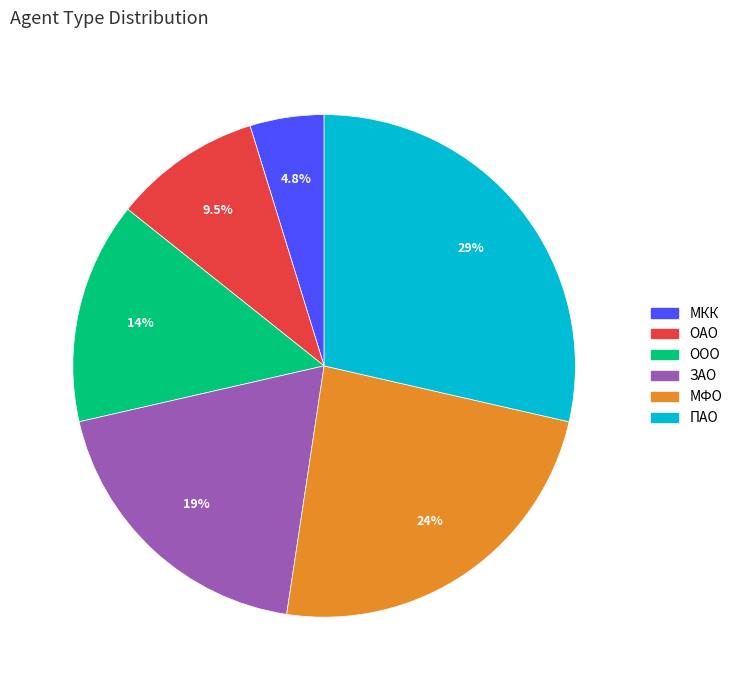

Between МФО and ЗАО, which is larger?

МФО